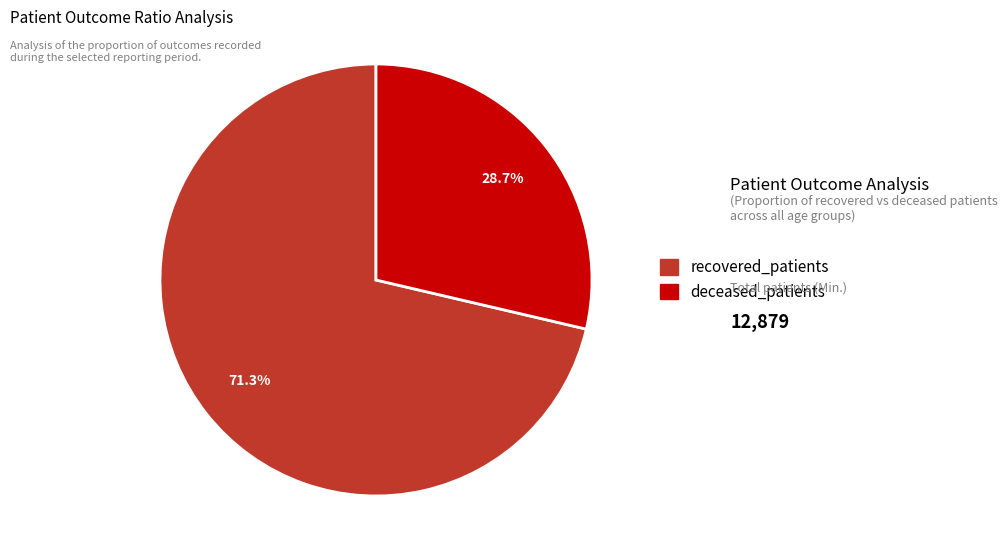

What is the total percentage of recovered_patients and deceased_patients?

100.0%